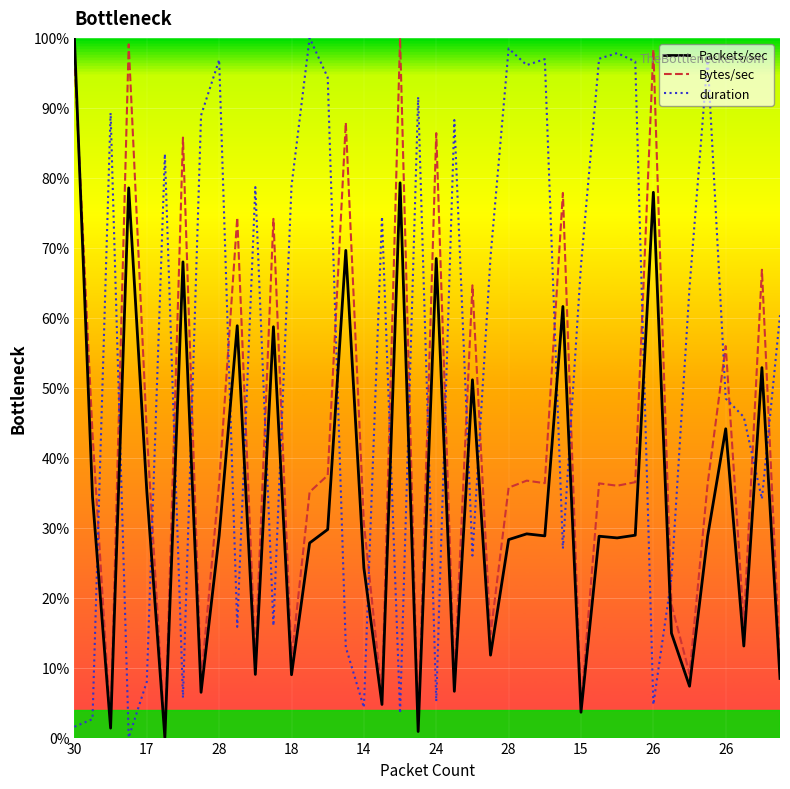

How many intersections are there between duration and Packets/sec?

23